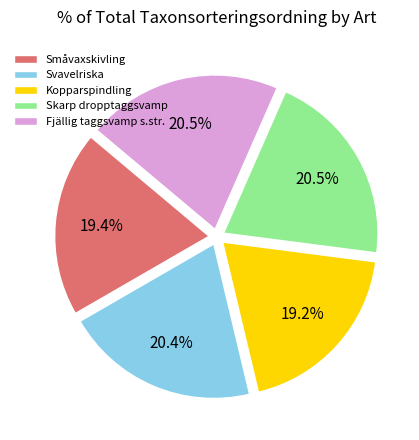

What is the ratio of the value at Svavelriska to the value at Kopparspindling?

1.1